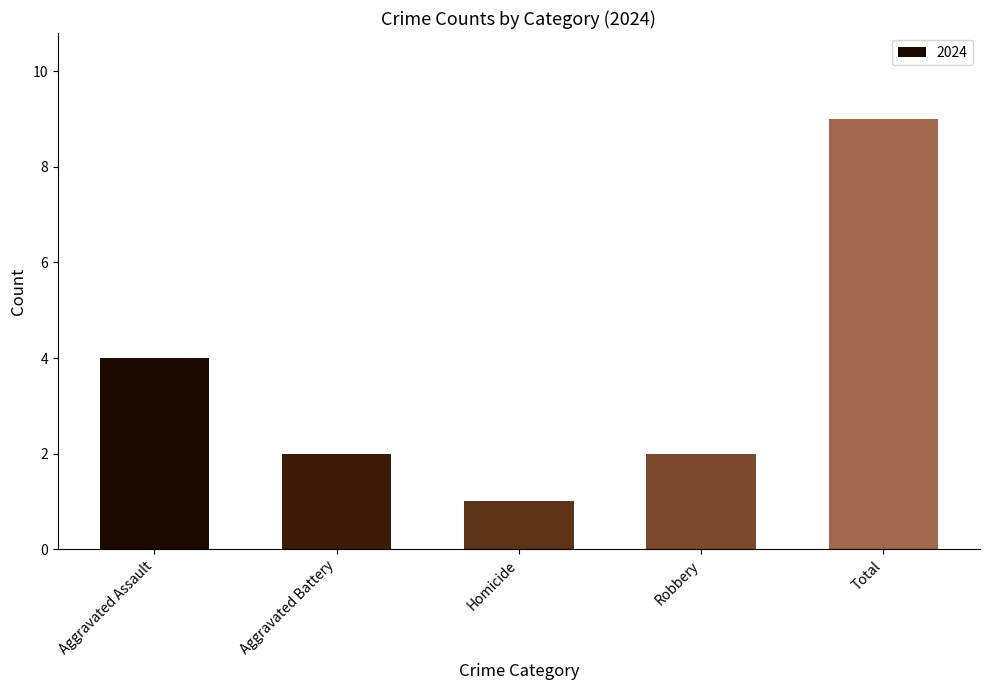

How many categories are shown in the chart?

5